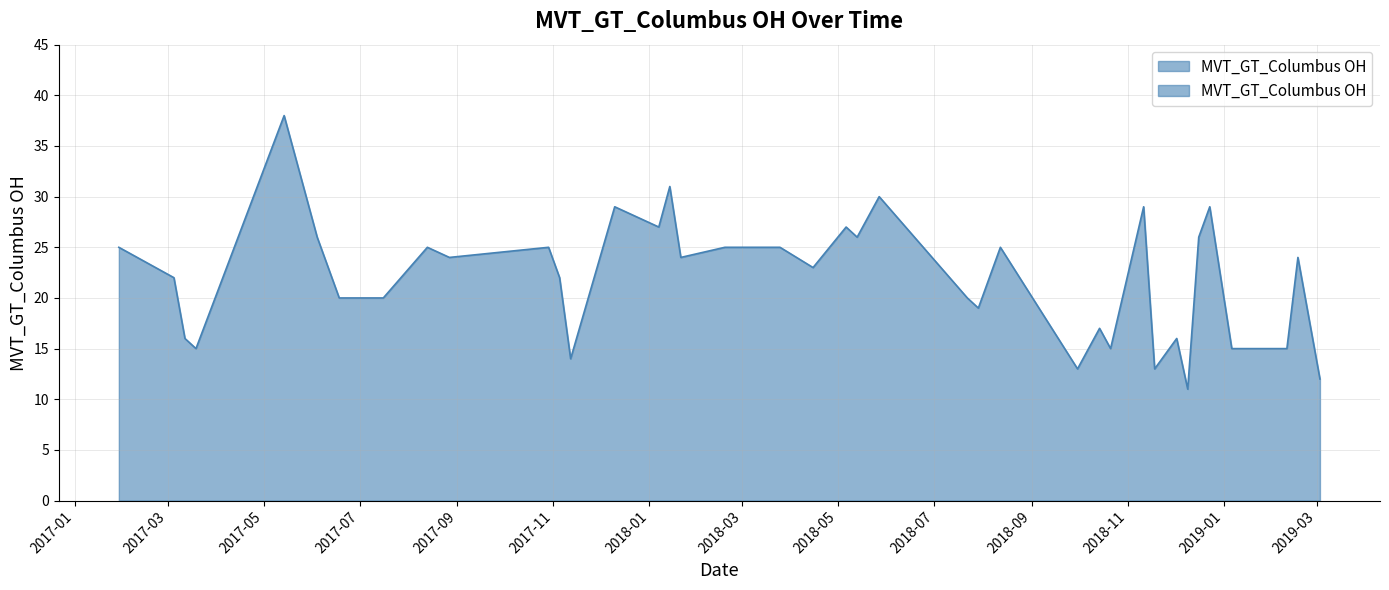

Which label corresponds to the largest value in the chart?

2017-05-14